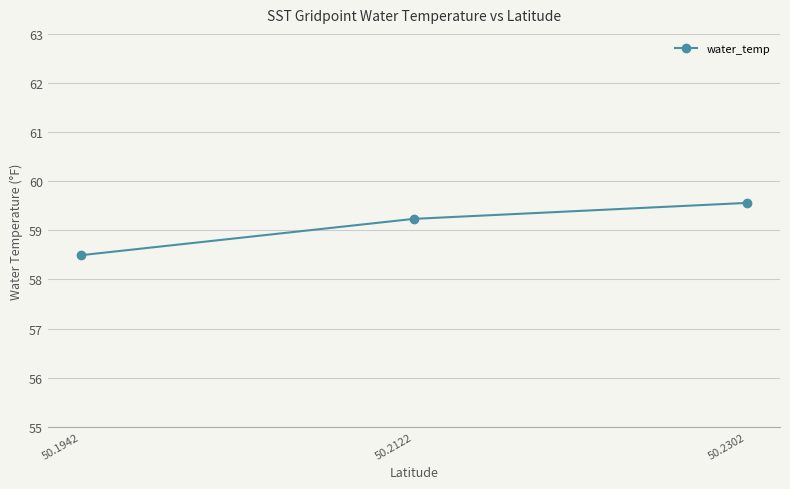

Is it true that the value at 50.2122 is 59.2?

True